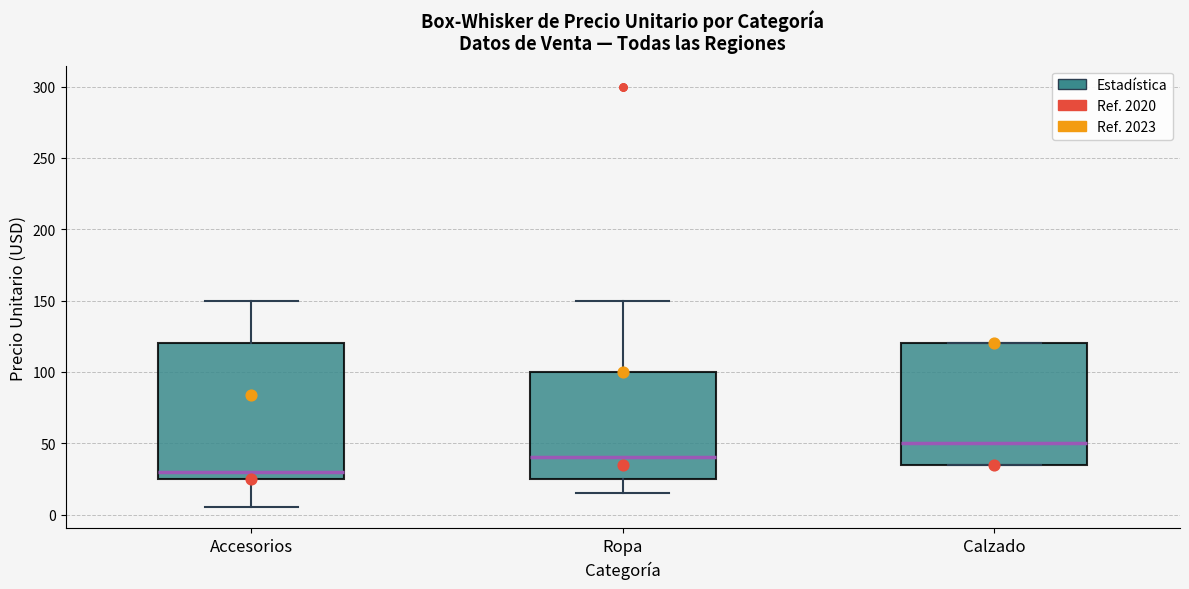

Which box's median line is the lowest?

Accesorios